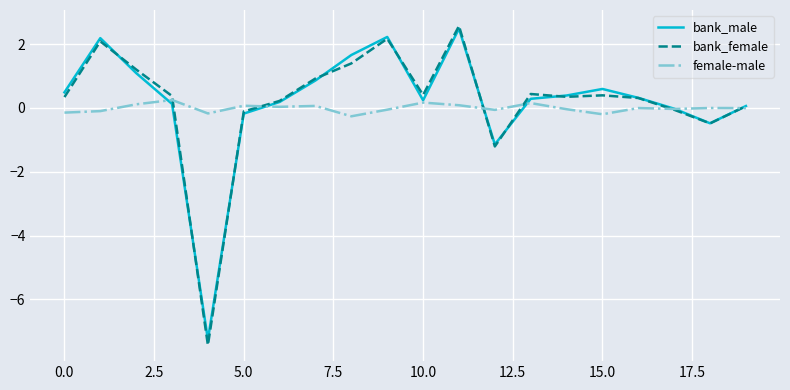

What is the greatest value displayed?

2.6